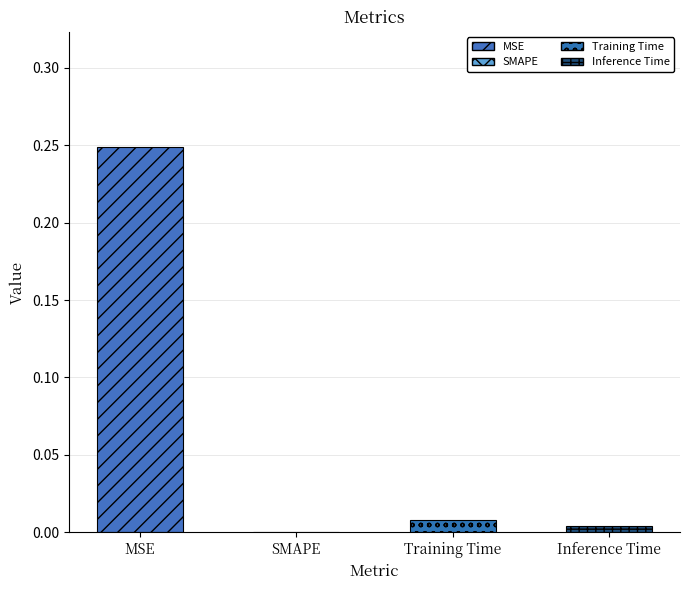

What is the label of the 4th bar from the left?

Inference Time